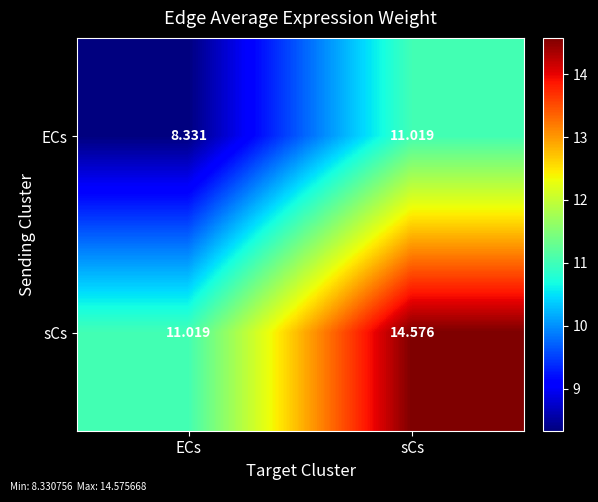

Which series has the widest spread of values?

sCs